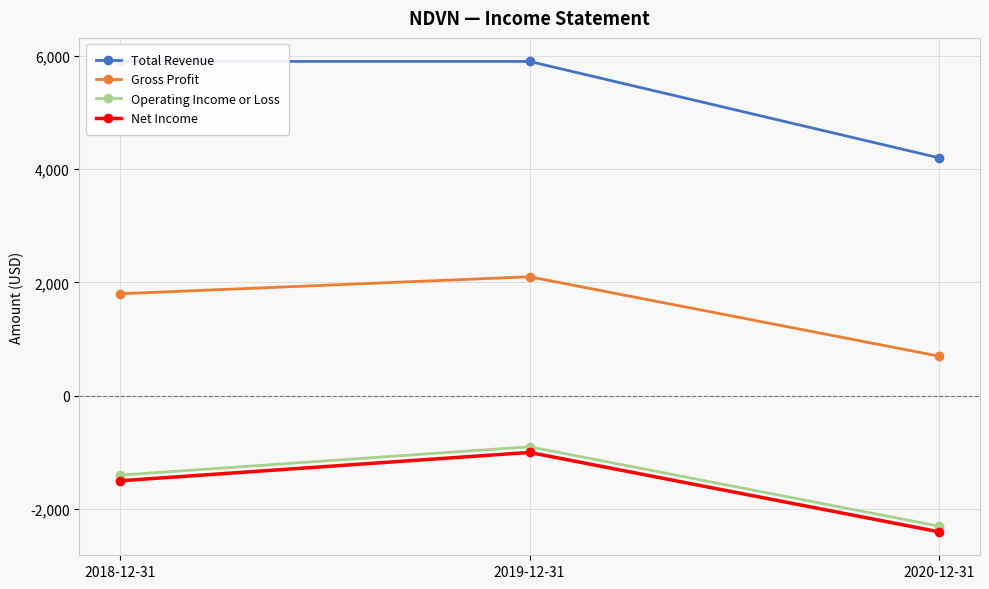

What is the maximum value for Net Income?

-1000